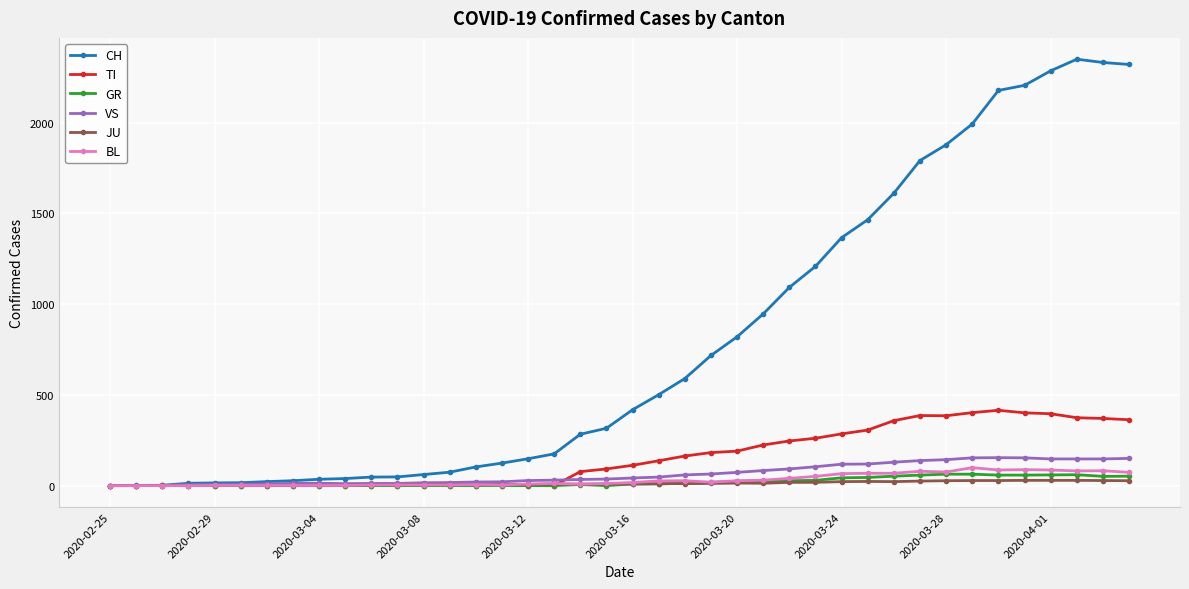

What is the maximum value for VS?

154